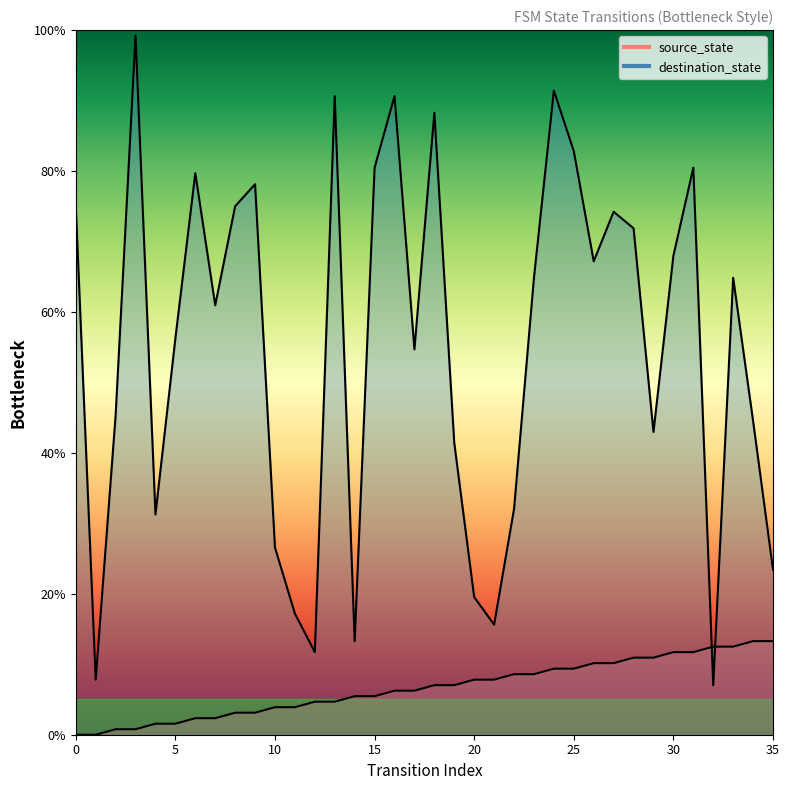

True or false: source_state and destination_state cross at least once.

True